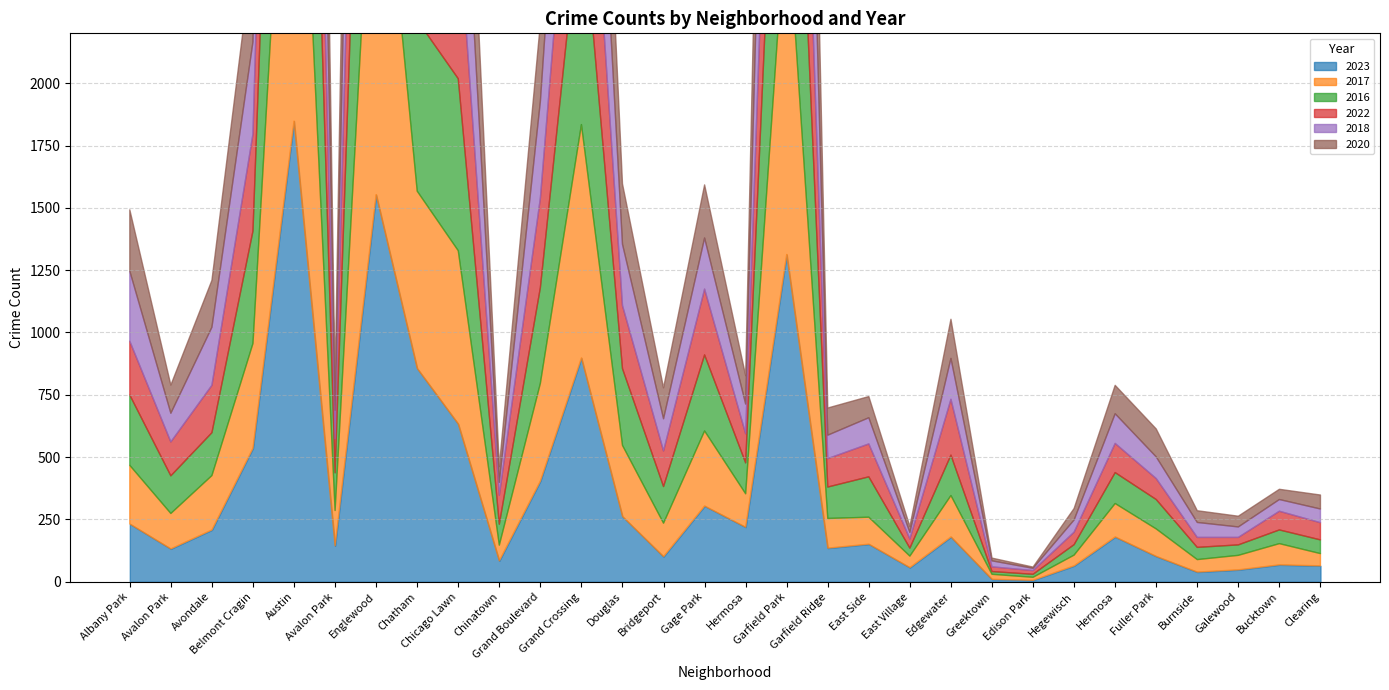

Which label corresponds to the smallest value in the chart?

Edison Park